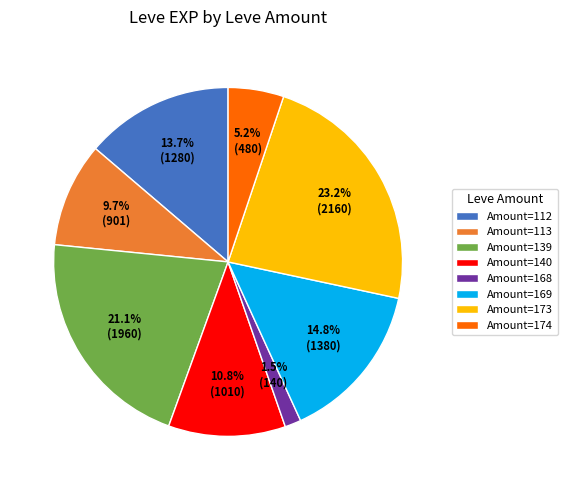

Which category has the biggest portion of the pie?

Amount=173